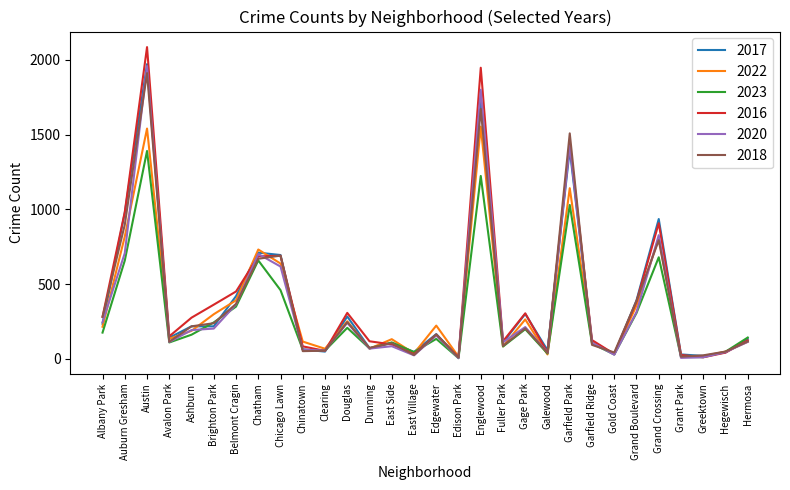

How many lines are shown in the chart?

6